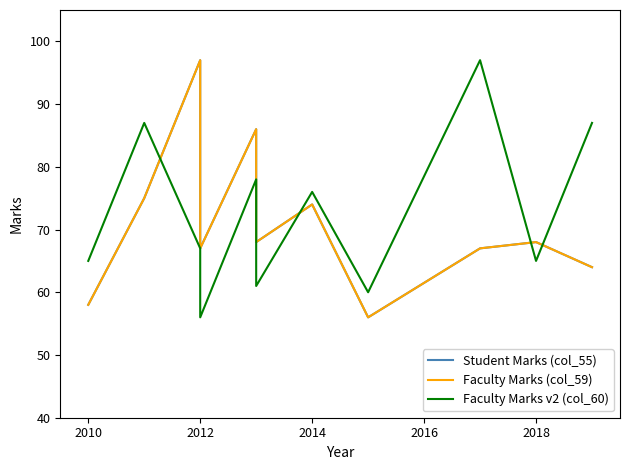

How many data points in Faculty Marks (col_59) are less than 68?

5